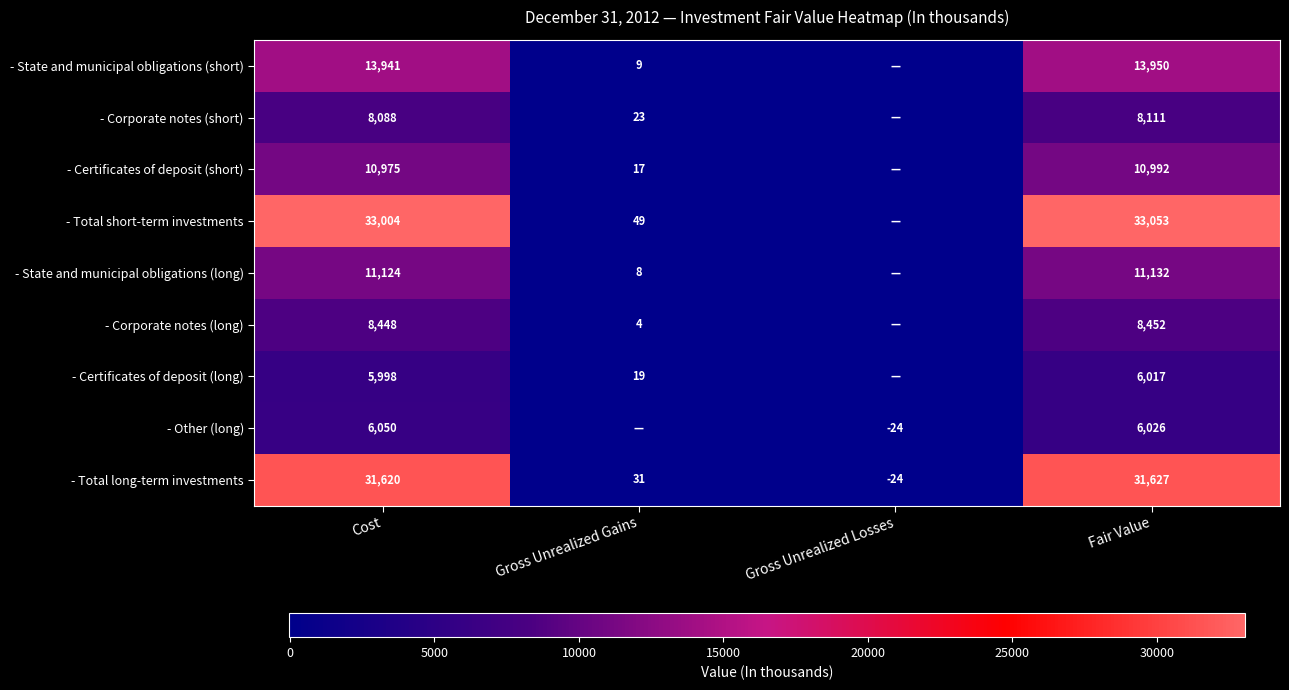

How many values in - Total long-term investments are above zero?

3